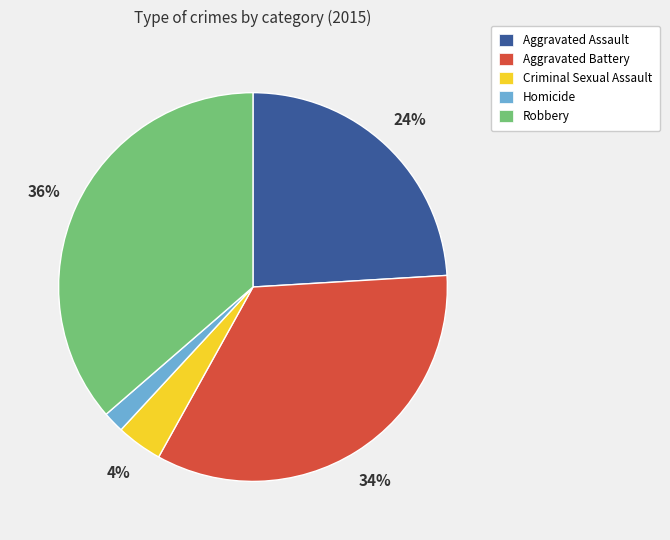

What is the smallest slice in the pie chart?

Homicide